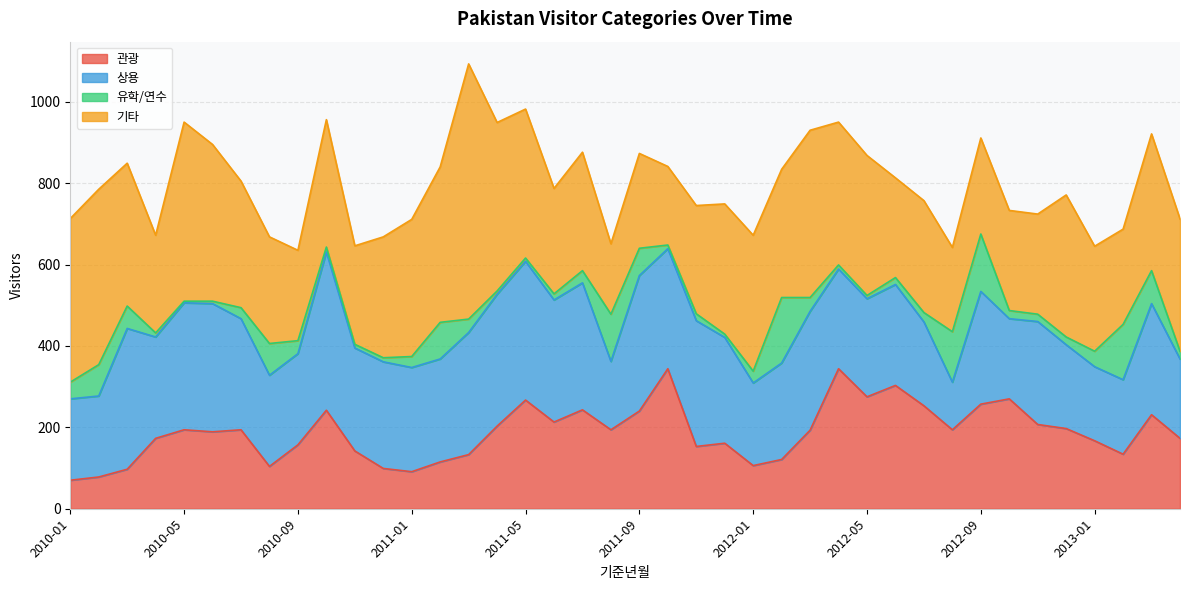

True or false: 상용 has more than 2 interior local peaks.

True